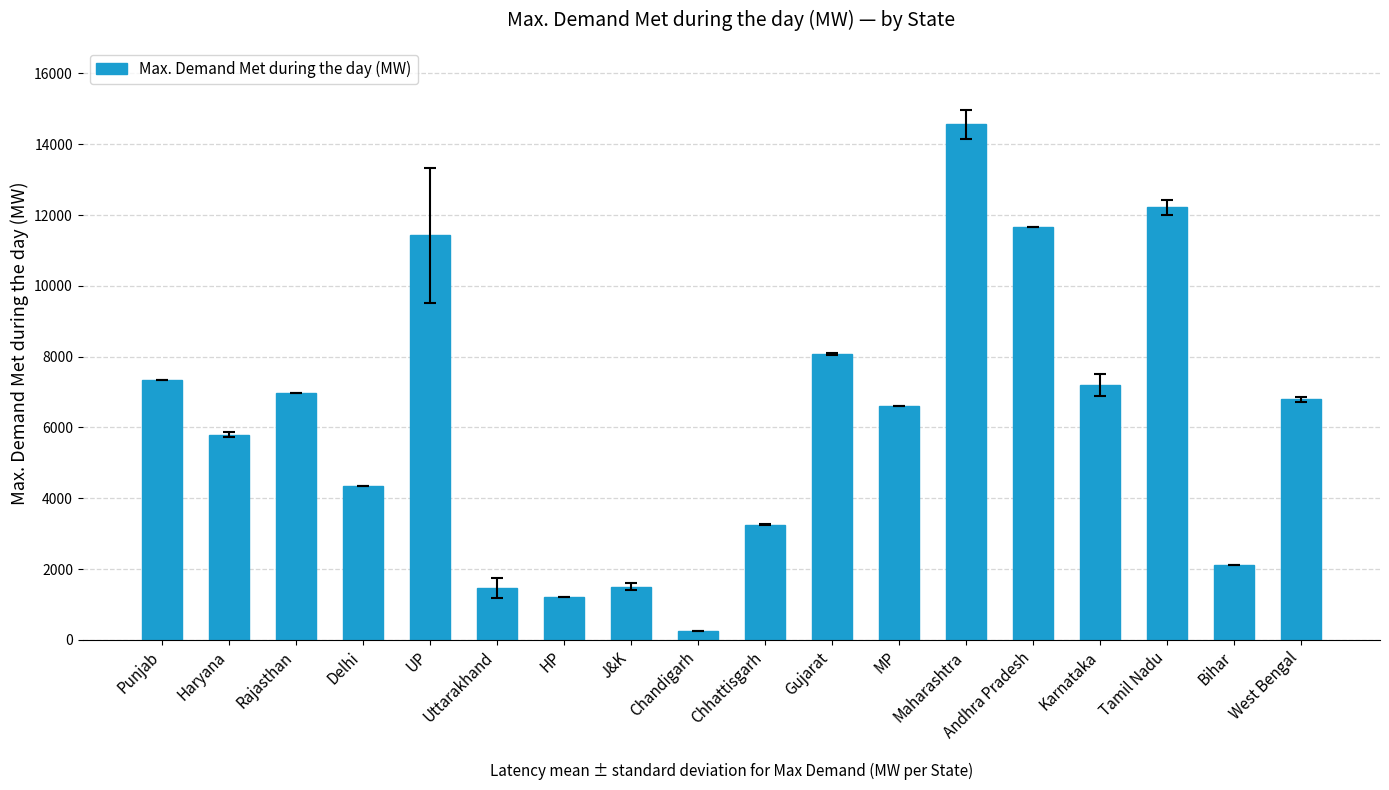

Are the bars grouped side by side (vs. stacked)?

No